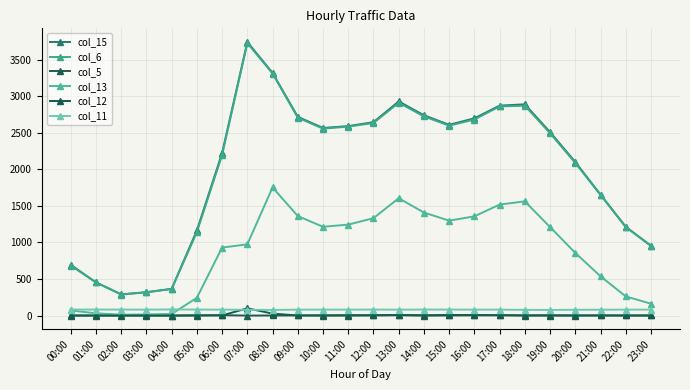

Which category has the lowest value across all series?

00:00